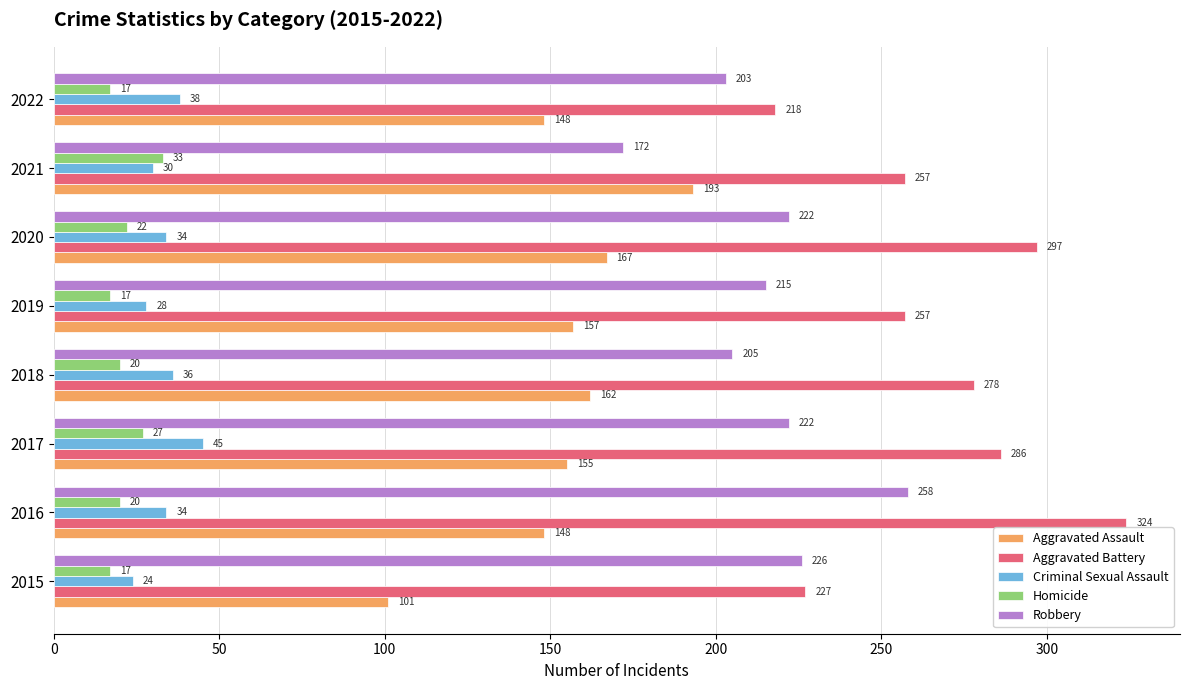

How many categories are shown in the chart?

8